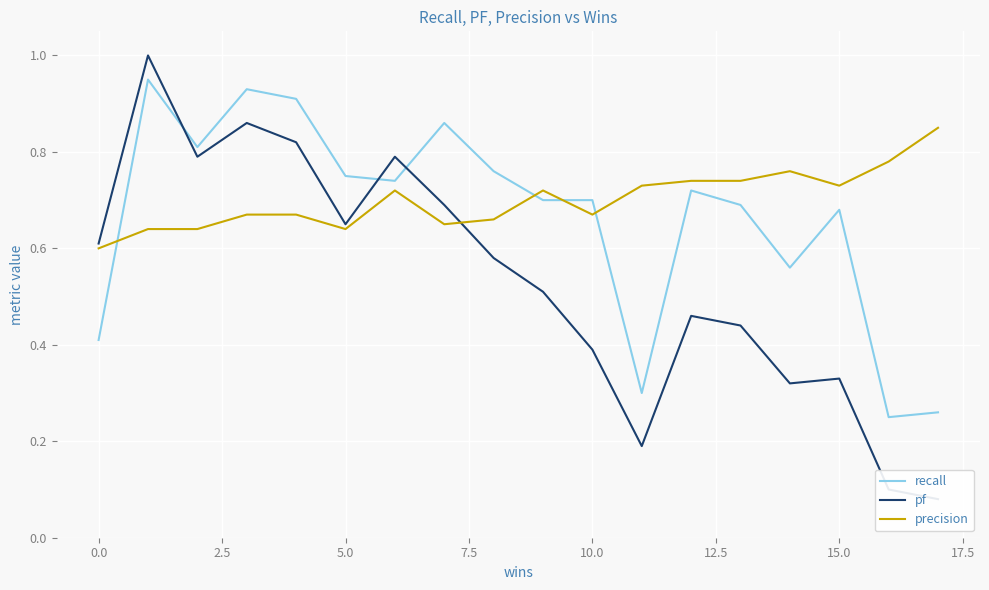

Which series ends up on top after the final intersection of recall and precision?

precision